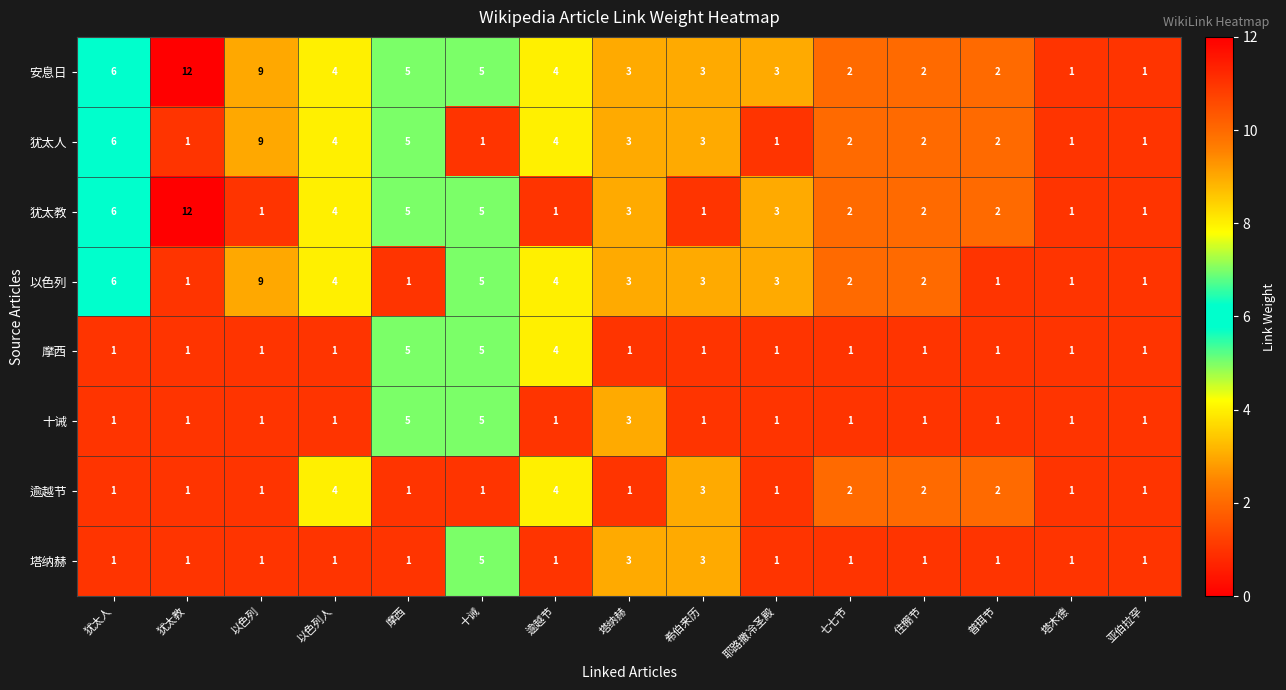

Which series has the largest total across all categories?

安息日